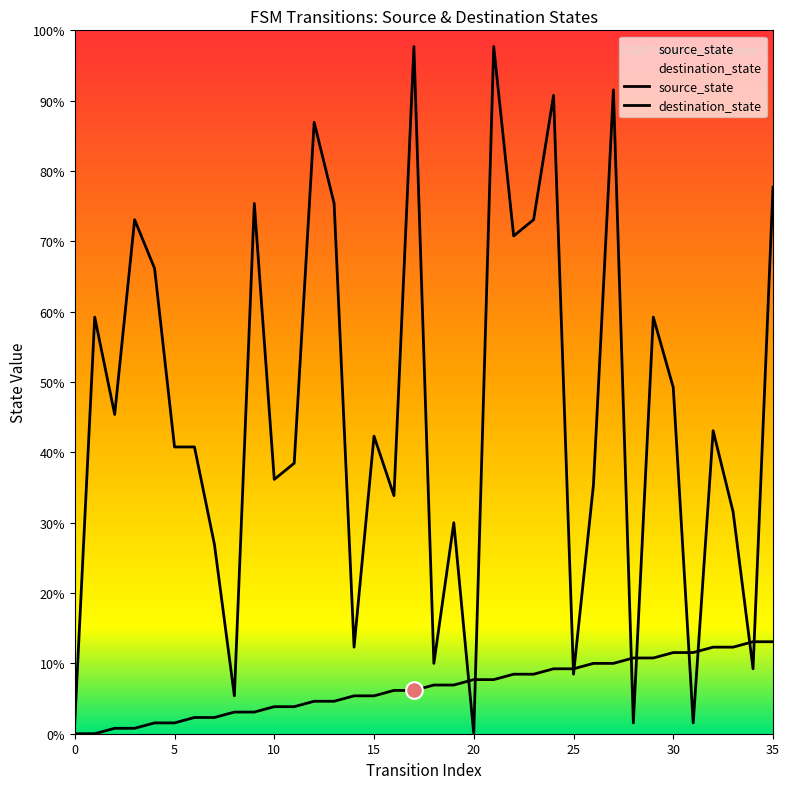

Count the number of categories in the chart.

36